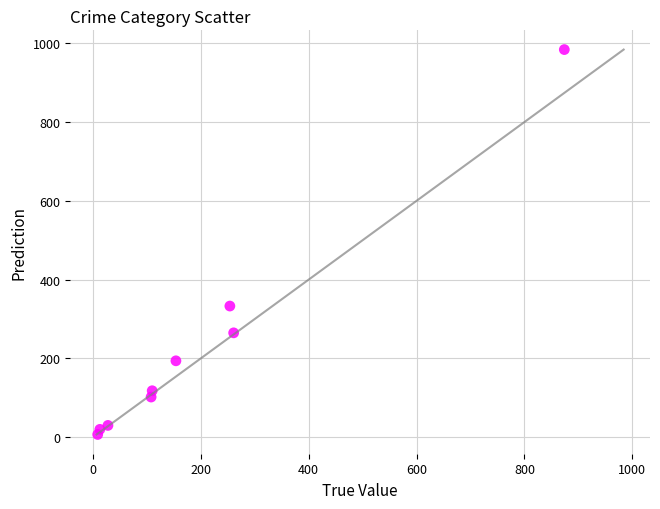

What Y value in the scatter plot is closest to 495?

333